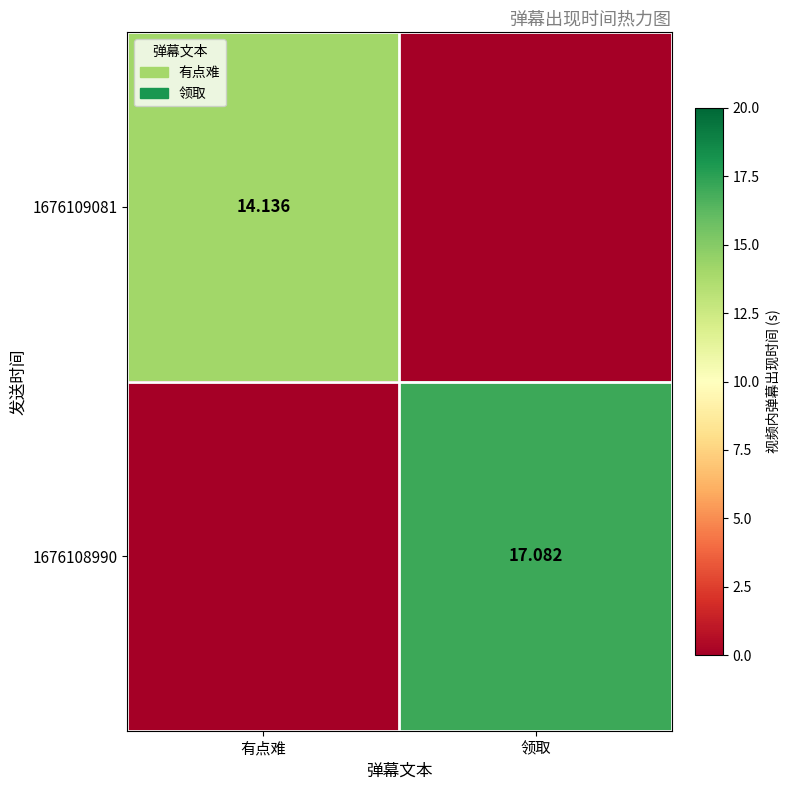

Is the value of 1676109081 at 有点难 greater than the value of 1676108990 at 领取?

No